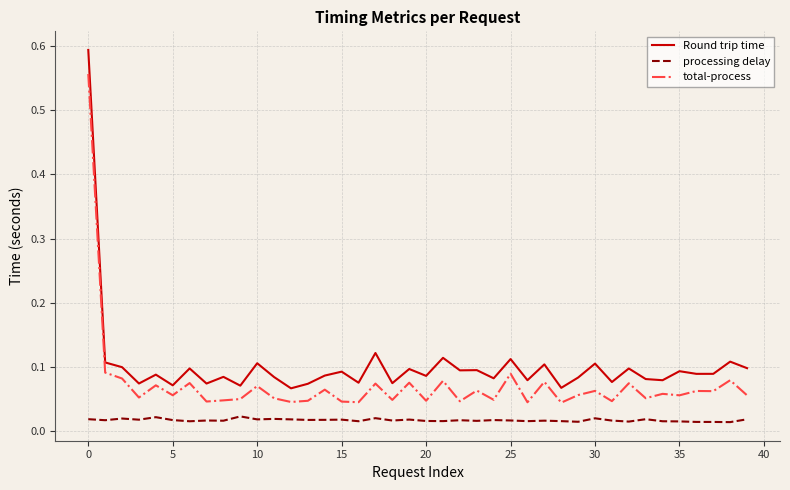

True or false: total-process and processing delay intersect in this chart.

False